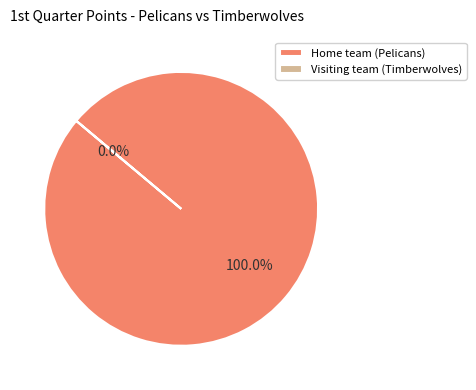

What is the majority slice?

Home team (Pelicans)